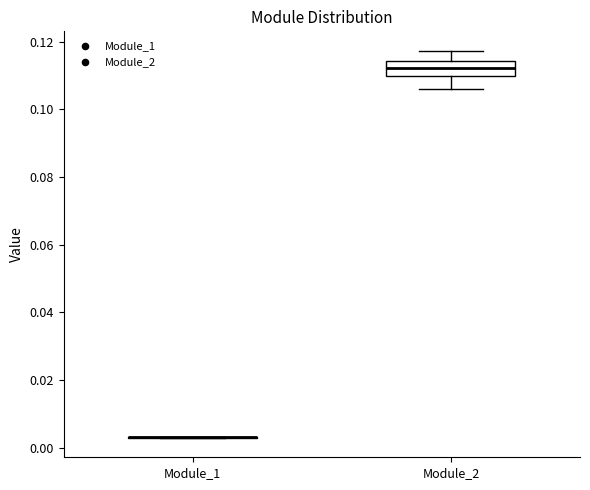

Reading left to right, transcribe this box plot: for each box, give where its median line is, the range the box spans, and where its two whiskers end, as read against the y-axis. The values are not printed on the chart, so give them approximately, as read against the axis.

Module_1: box collapsed to a line at 0.004, whiskers 0.002 to 0.004
Module_2: median 0.112, box 0.110 to 0.114, whiskers 0.106 to 0.118